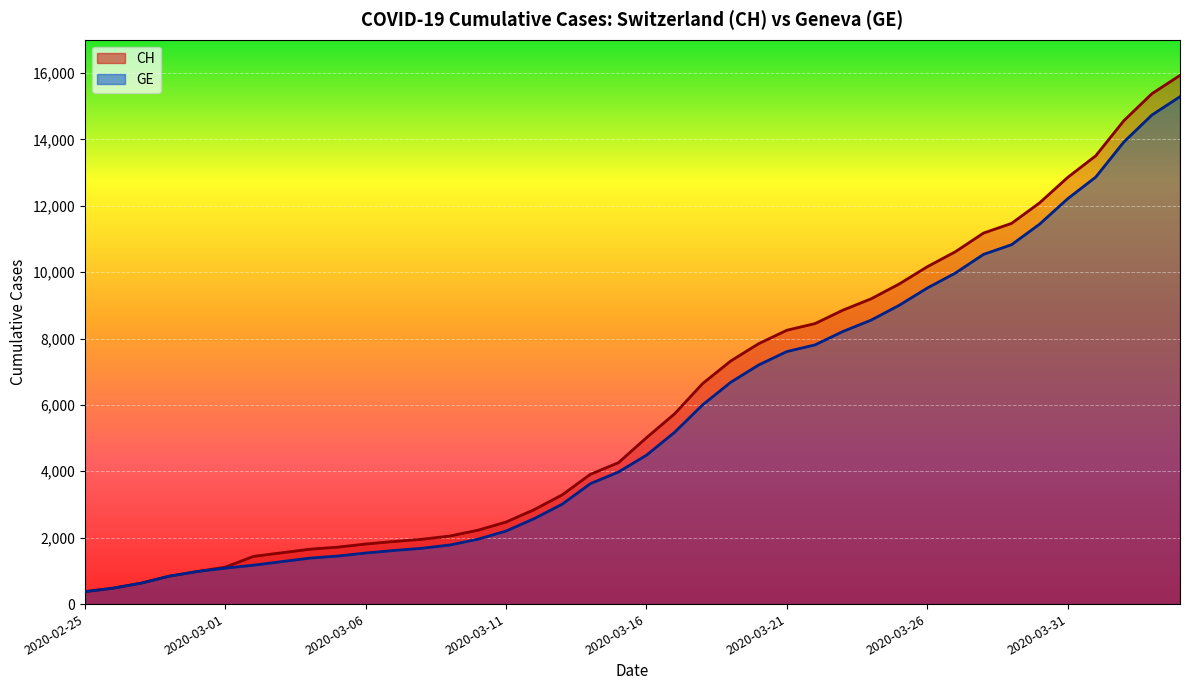

List the series in order of their overall mean, lowest first.

GE, CH